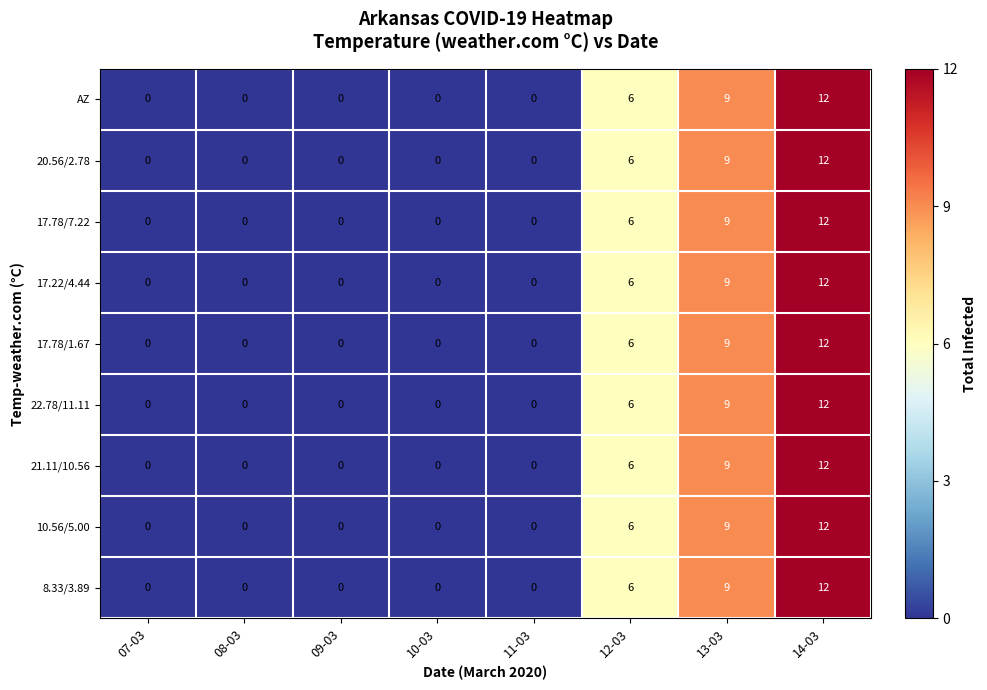

How many AZ values are between 0 and 9?

7